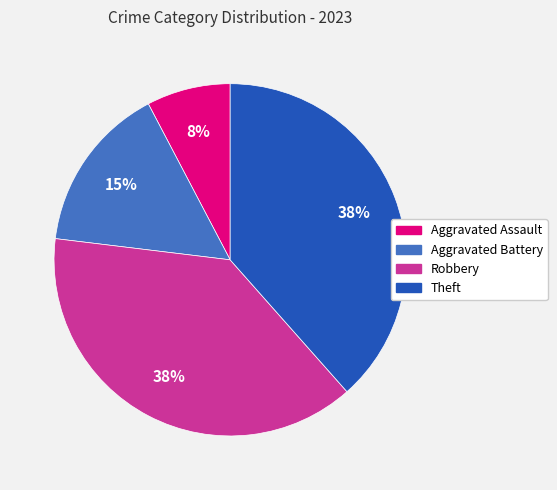

What is the smallest slice in the pie chart?

Aggravated Assault